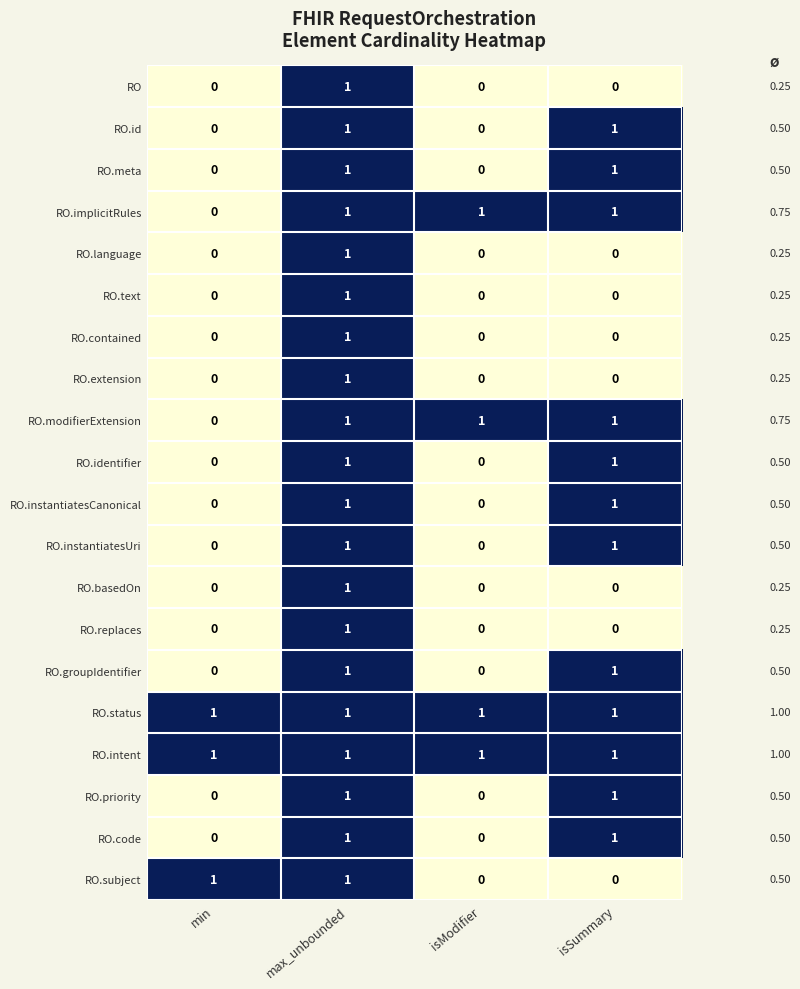

At which label is RO.modifierExtension closest to 0?

min